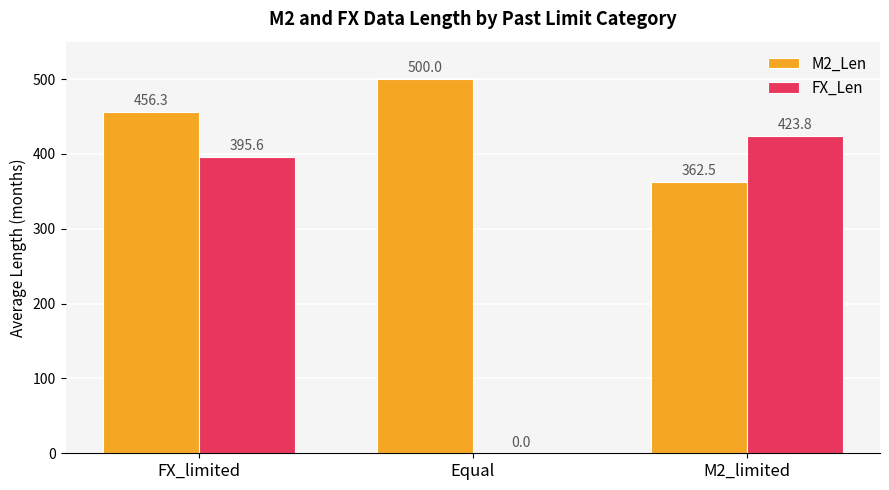

What is the spread (max minus min) of values at FX_limited?

60.7